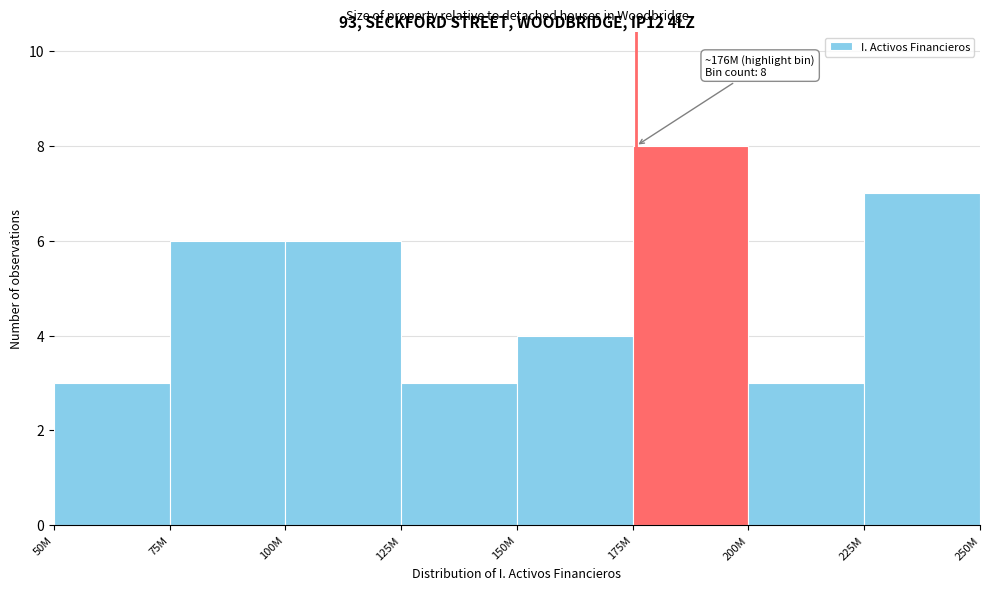

Reading right to left, extract all data points from this chart.

7	3	8	4	3	6	6	3